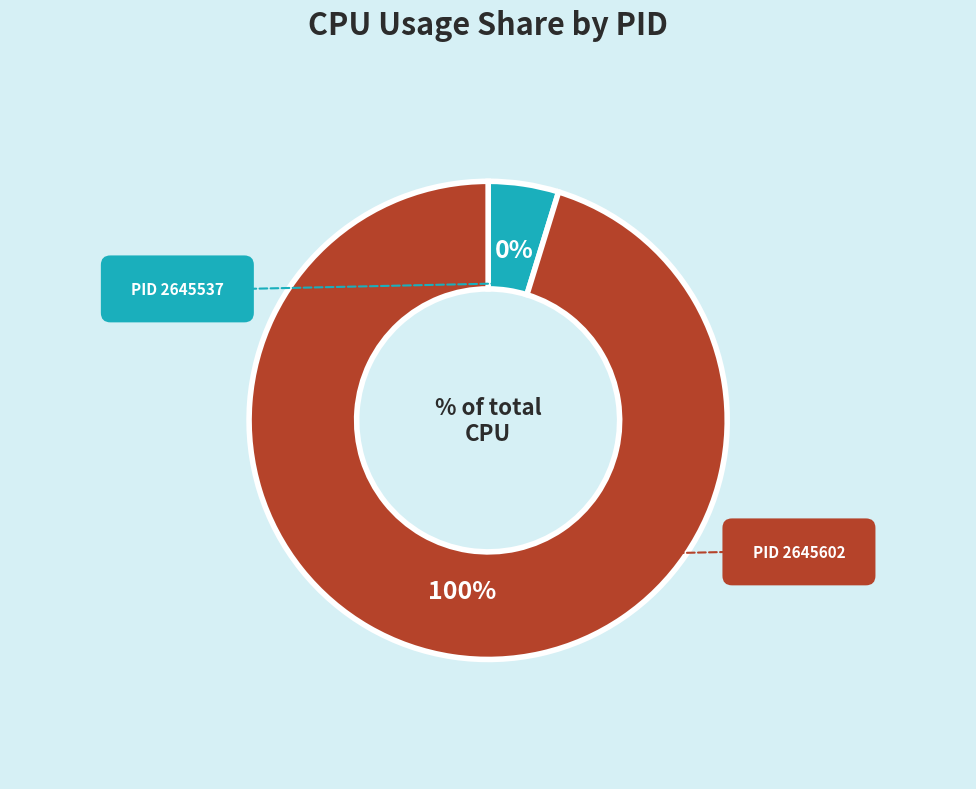

Which category has the smallest portion of the pie?

2645537